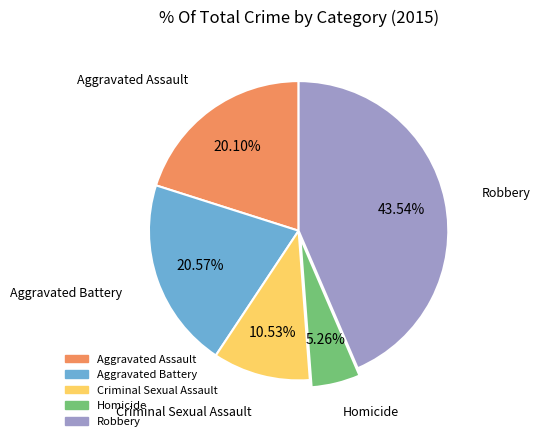

To the nearest percent, what percentage of the pie is Aggravated Assault?

20%